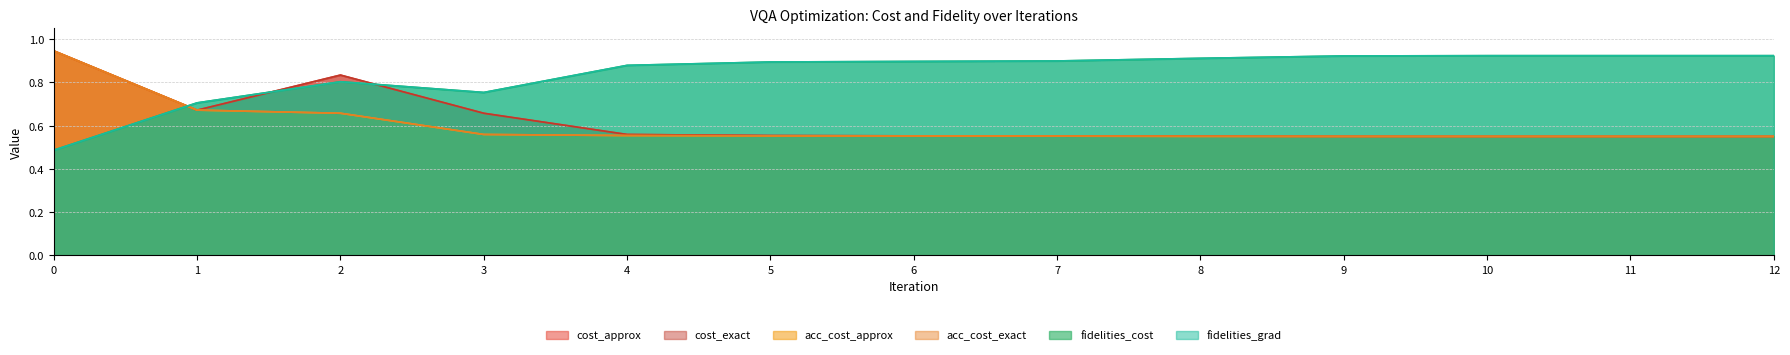

Reading right to left, extract all data points from this chart.

cost_approx: 0.6	0.6	0.6	0.6	0.6	0.6	0.6	0.6	0.6	0.7	0.8	0.7	0.9
cost_exact: 0.6	0.6	0.6	0.6	0.6	0.6	0.6	0.6	0.6	0.7	0.8	0.7	0.9
acc_cost_approx: 0.6	0.6	0.6	0.6	0.6	0.6	0.6	0.6	0.6	0.6	0.7	0.7	0.9
acc_cost_exact: 0.6	0.6	0.6	0.6	0.6	0.6	0.6	0.6	0.6	0.6	0.7	0.7	0.9
fidelities_cost: 0.9	0.9	0.9	0.9	0.9	0.9	0.9	0.9	0.9	0.8	0.8	0.7	0.5
fidelities_grad: 0.9	0.9	0.9	0.9	0.9	0.9	0.9	0.9	0.9	0.8	0.8	0.7	0.5